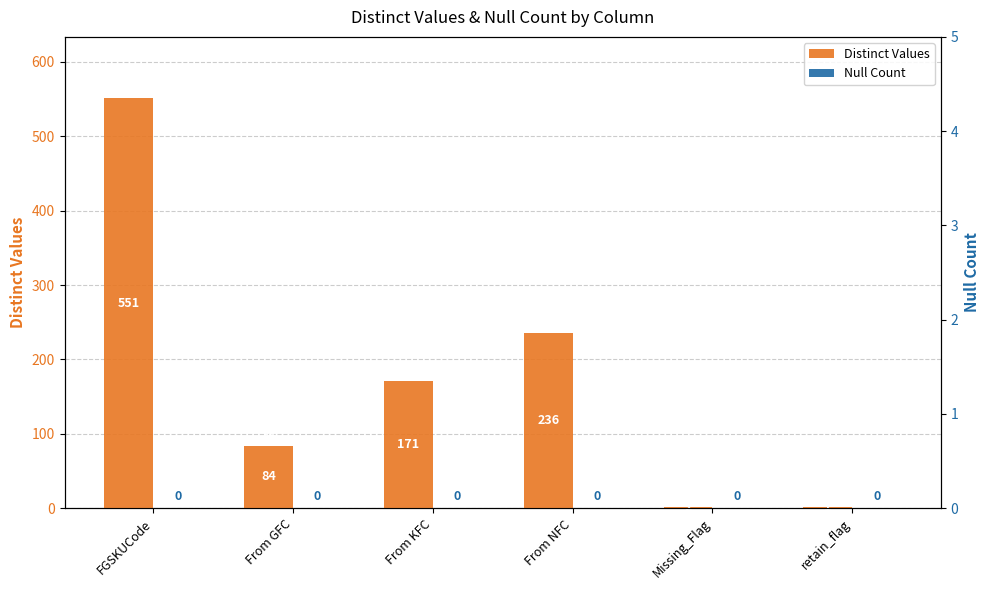

Where is Null Count nearest to the value 0?

FGSKUCode